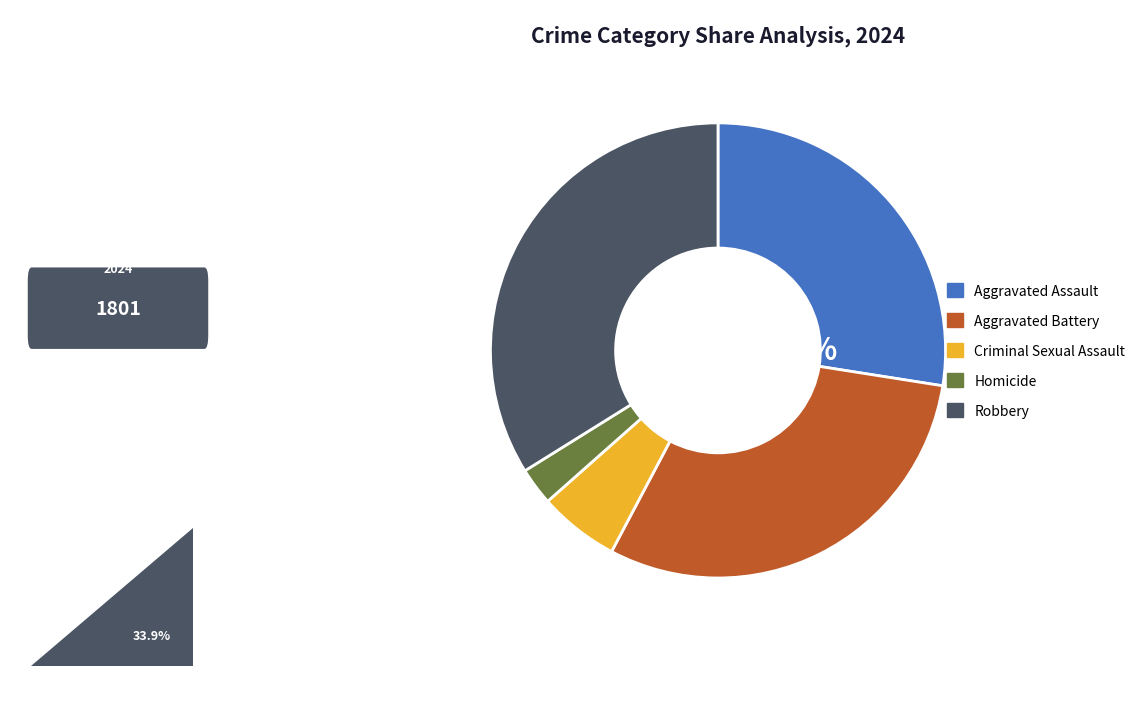

What is the largest slice in the pie chart?

Robbery